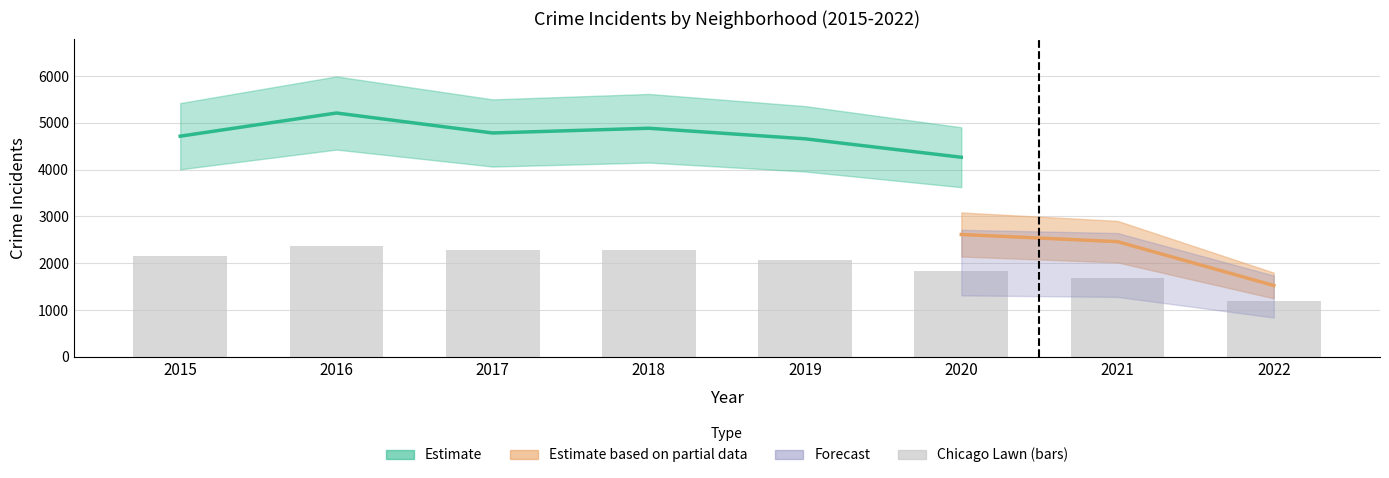

Are the bars grouped side by side (vs. stacked)?

No